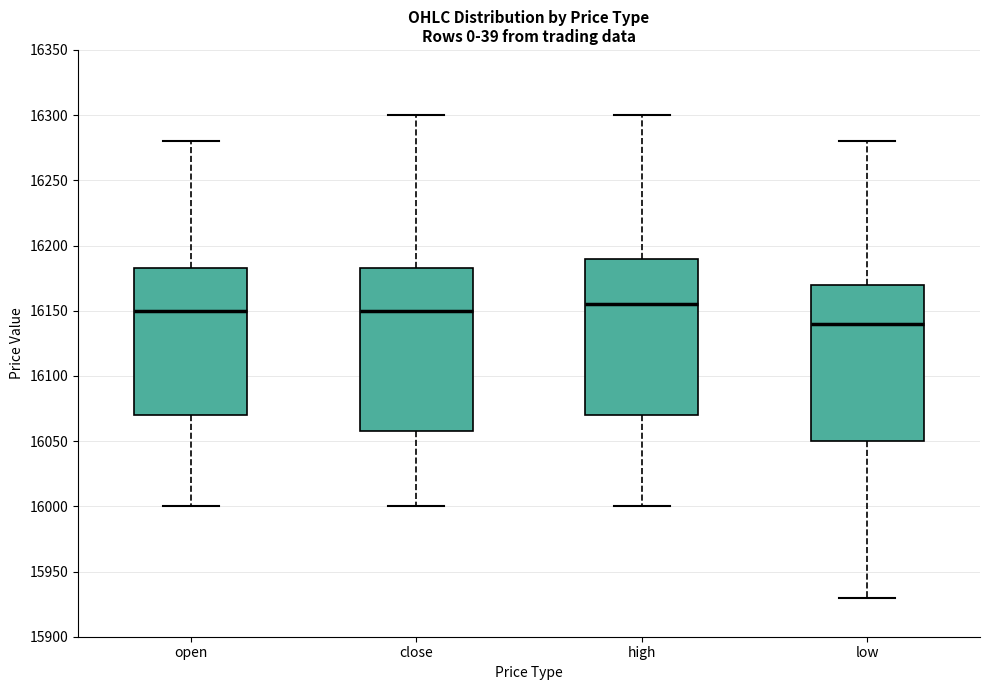

Reading left to right, transcribe this box plot: for each box, give where its median line is, the range the box spans, and where its two whiskers end, as read against the y-axis. The values are not printed on the chart, so give them approximately, as read against the axis.

open: median 16150, box 16070 to 16185, whiskers 16000 to 16280
close: median 16150, box 16060 to 16185, whiskers 16000 to 16300
high: median 16155, box 16070 to 16190, whiskers 16000 to 16300
low: median 16140, box 16050 to 16170, whiskers 15930 to 16280